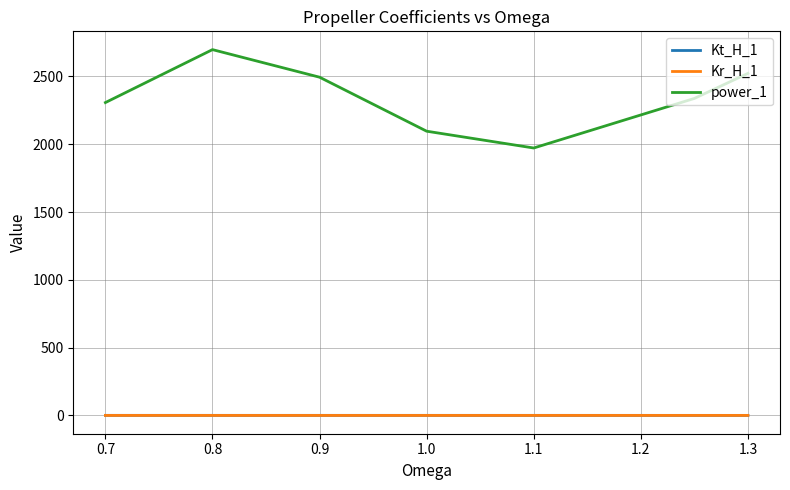

True or false: Kt_H_1 and power_1 cross at least once.

False